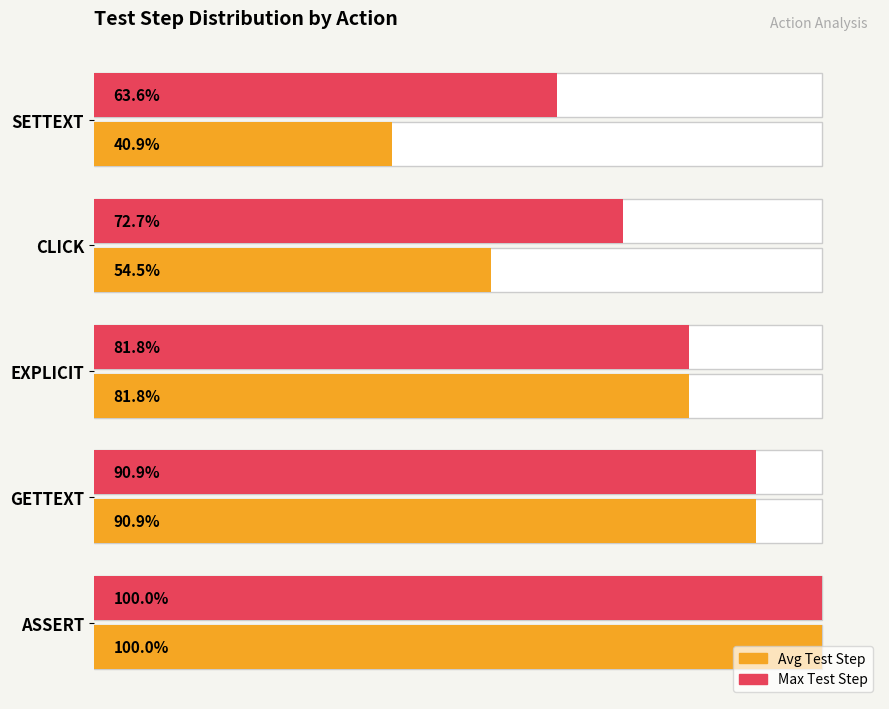

Rank the series by their average value, from highest to lowest.

Max Test Step, Avg Test Step